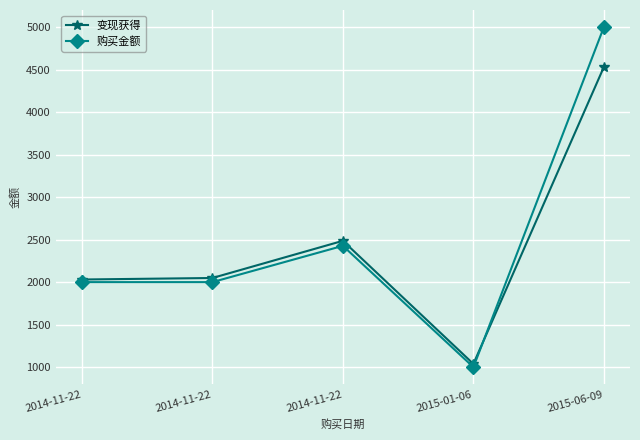

How many interior local peaks does the 购买金额 series have?

1